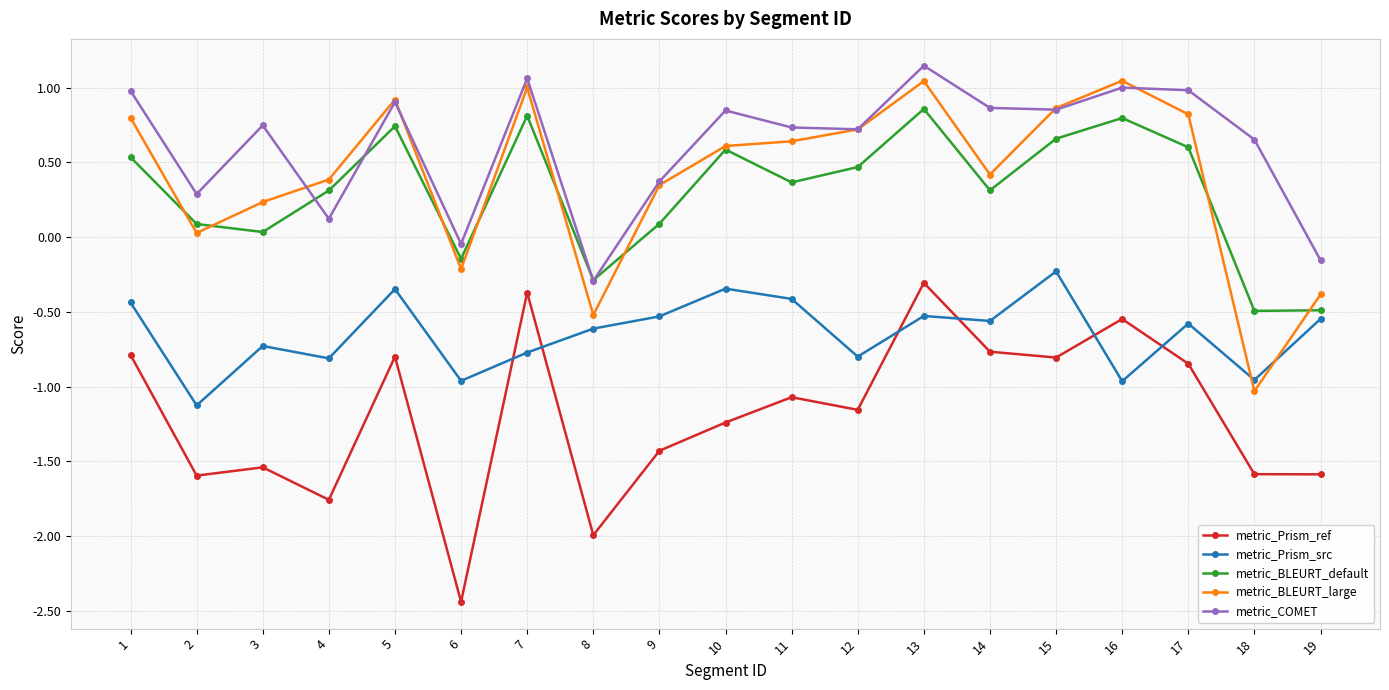

What is the spread (max minus min) of values at 10?

2.1